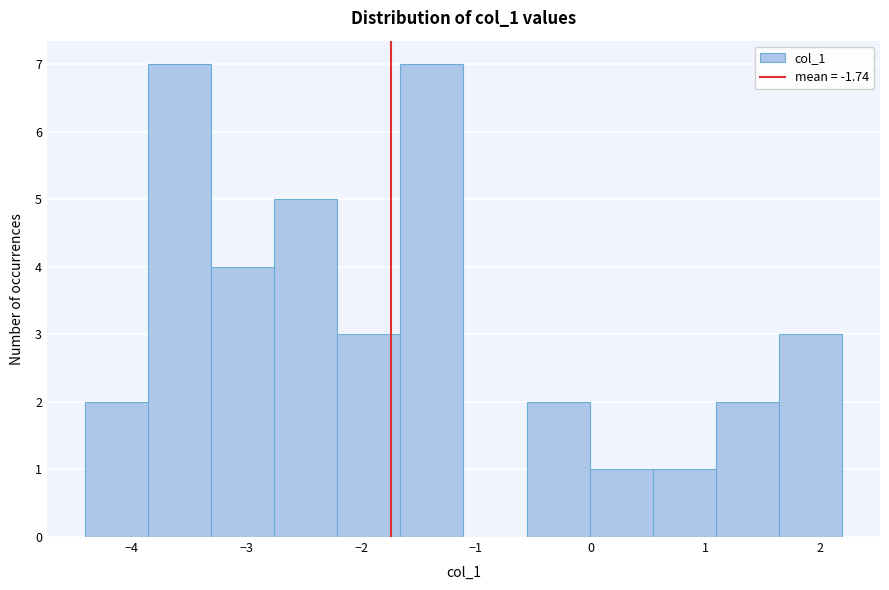

Reading left to right, list every bar in this chart as the range it spans on the x-axis followed by its height. Neither the bar edges nor the heights are printed on the chart, so give them approximately, as read against the axes.

-4.4 to -3.9: 2
-3.9 to -3.3: 7
-3.3 to -2.8: 4
-2.8 to -2.2: 5
-2.2 to -1.7: 3
-1.7 to -1.1: 7
-1.1 to -0.6: 0
-0.6 to 0.0: 2
0.0 to 0.5: 1
0.5 to 1.1: 1
1.1 to 1.6: 2
1.6 to 2.2: 3